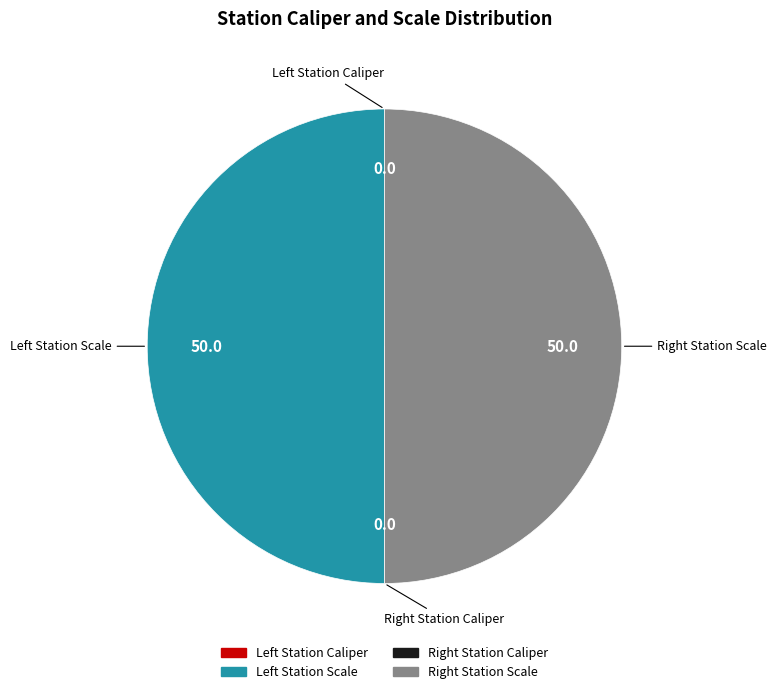

What is the smallest slice in the pie chart?

Left Station Caliper